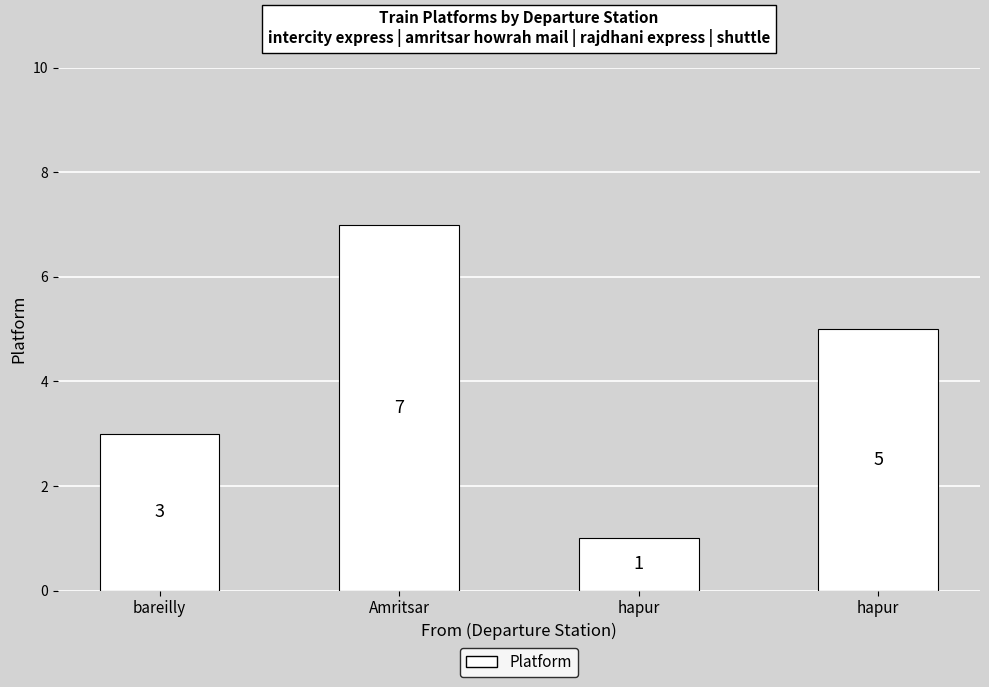

List the labels in order of value, largest first.

Amritsar, hapur, bareilly, hapur